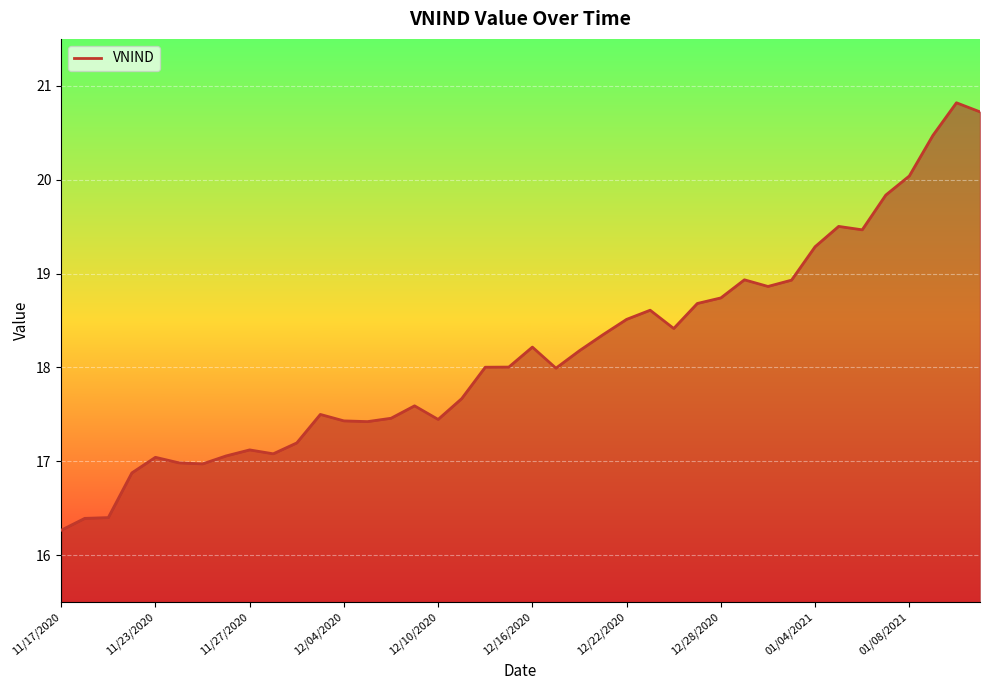

What is the minimum value shown in the chart?

16.3